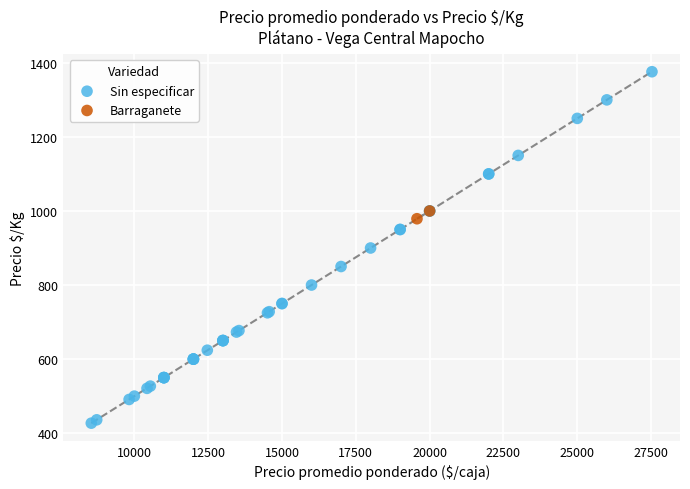

What are all the series names shown in the legend?

Sin especificar, Barraganete